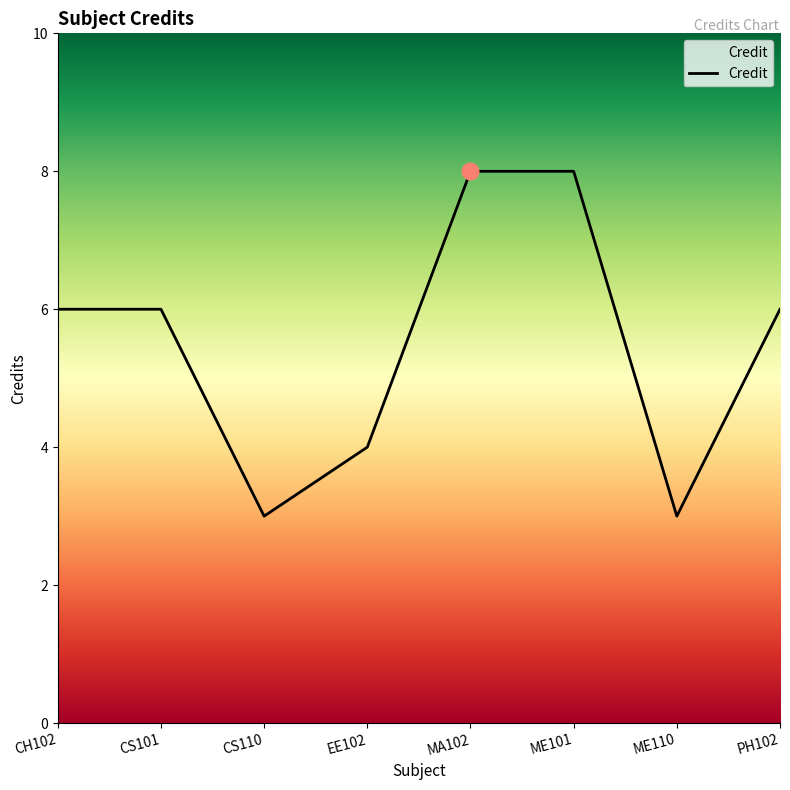

At which category does the data reach its first local valley?

CS110